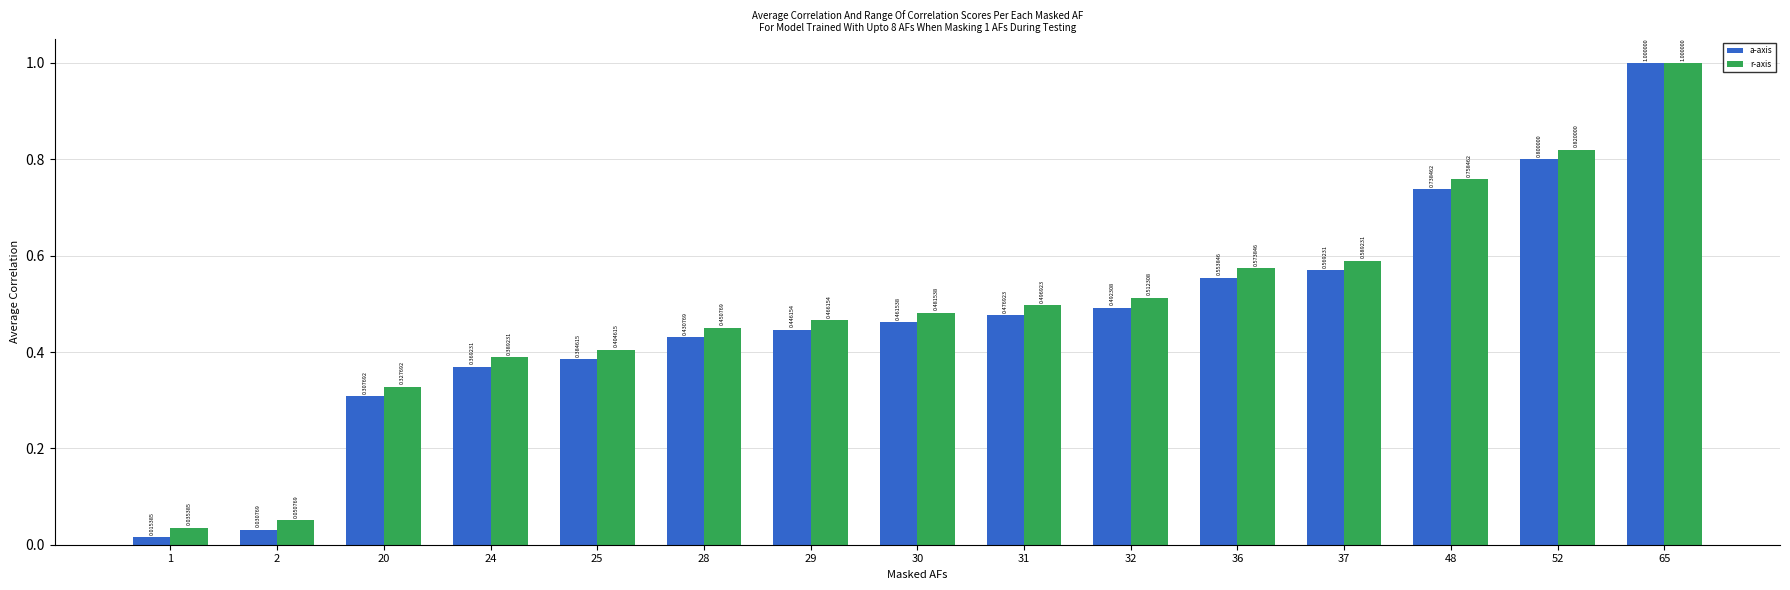

The value of a-axis at 24 is 0.2. True or false?

False